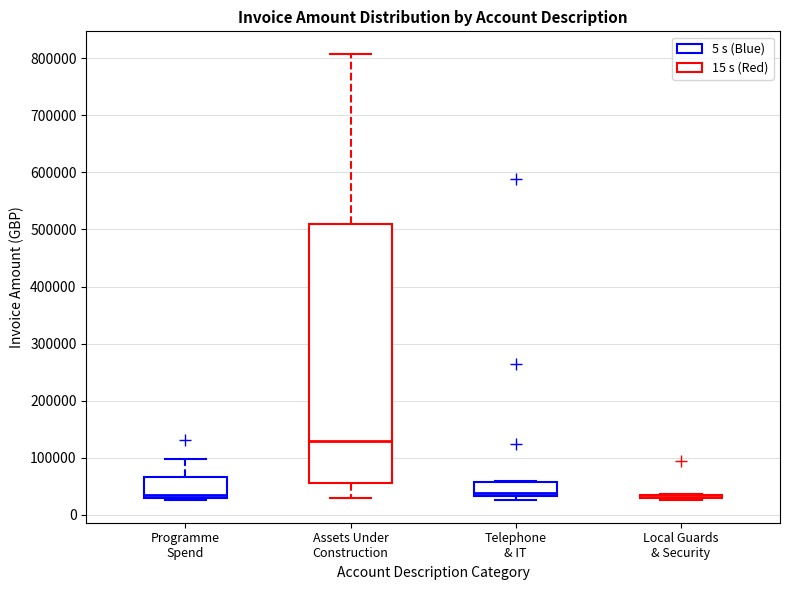

Comparing the boxes themselves (not the whiskers), which one is the tallest?

Assets Under Construction